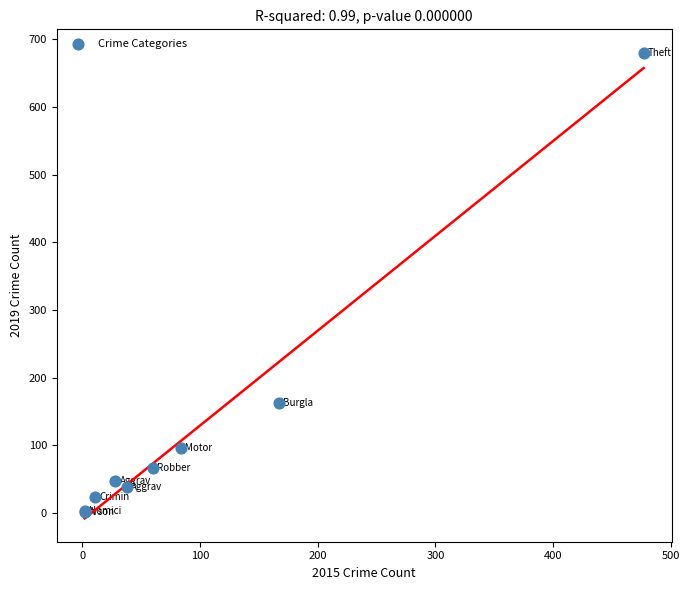

What Y value in the scatter plot is closest to 341?

162